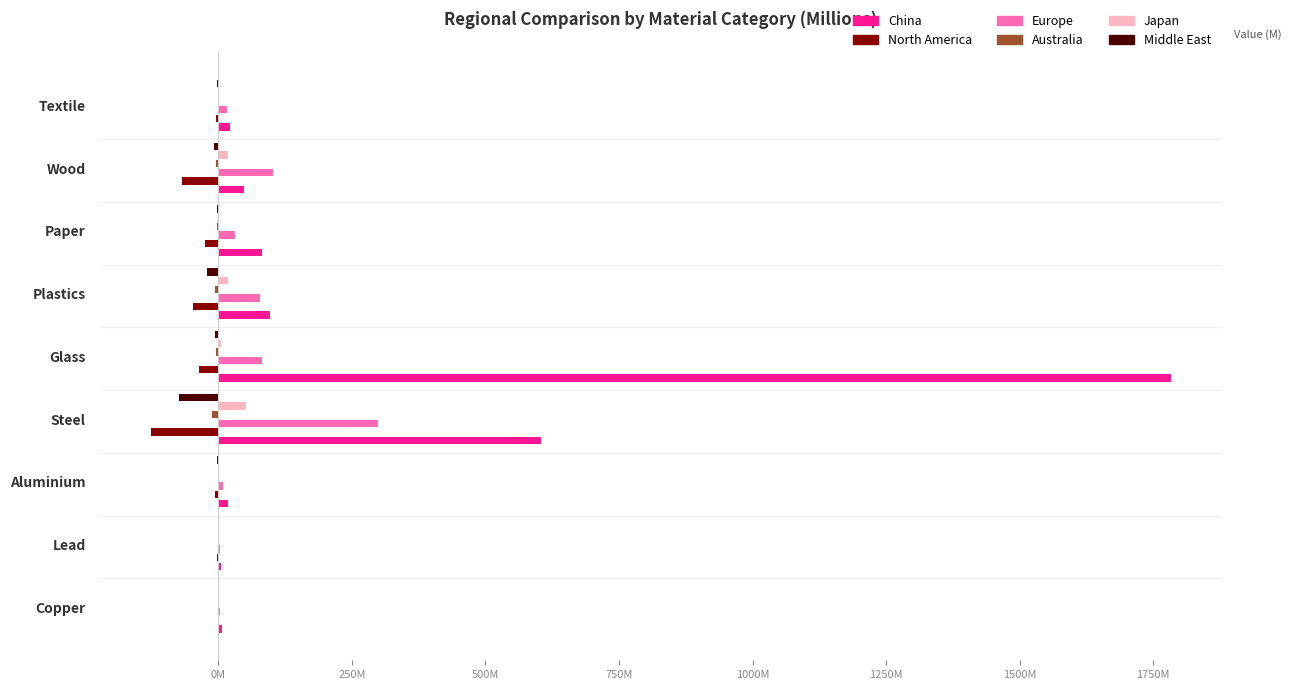

What is the label of the 8th bar from the right?

Wood